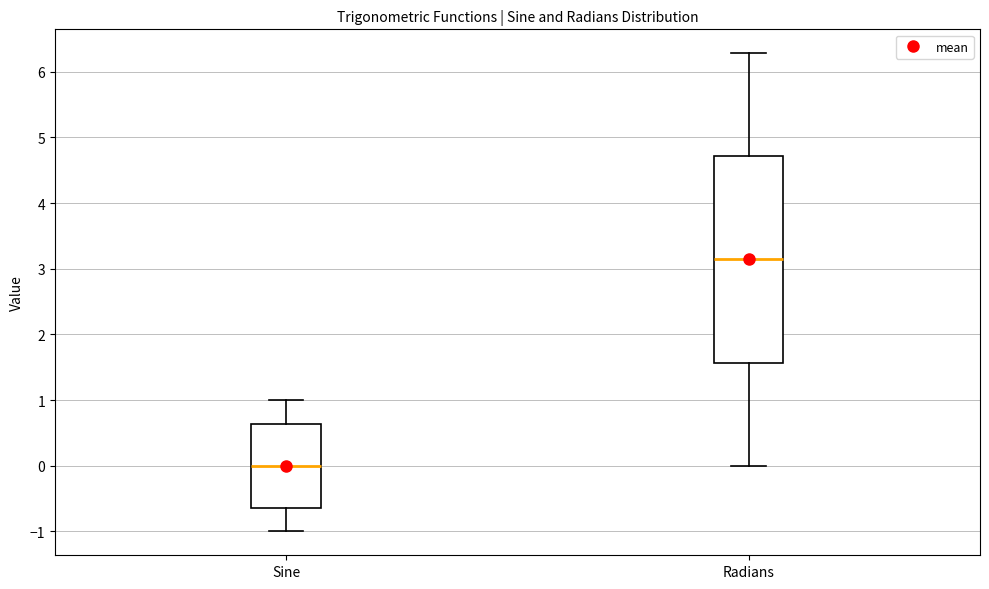

Reading left to right, read every box against the y-axis: the position of its median line, the range the box covers, and the ends of its whiskers. The values are not printed on the chart, so give them approximately, as read against the axis.

Sine: median 0.0, box -0.6 to 0.6, whiskers -1.0 to 1.0
Radians: median 3.1, box 1.6 to 4.7, whiskers 0.0 to 6.3